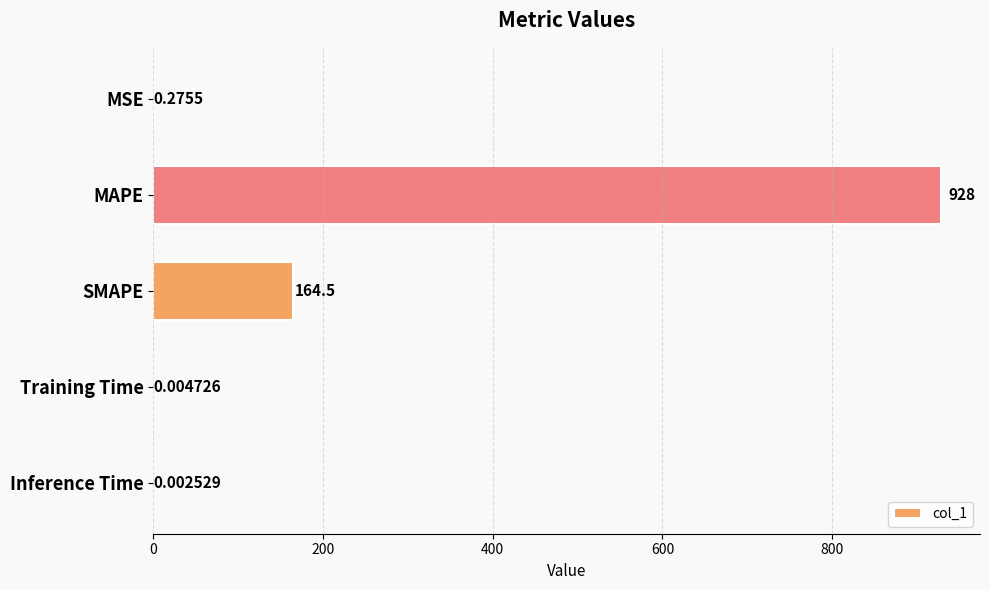

What is the sum of all values?

1092.8